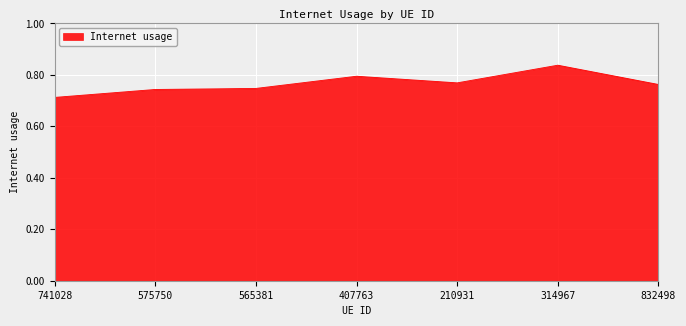

What position from the left is 407763?

4